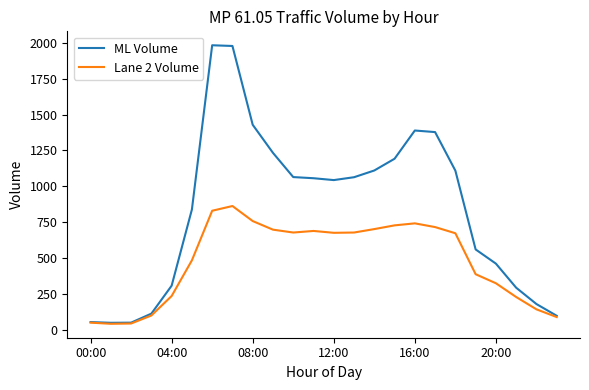

Rank the series by their maximum value, from highest to lowest.

ML Volume, Lane 2 Volume